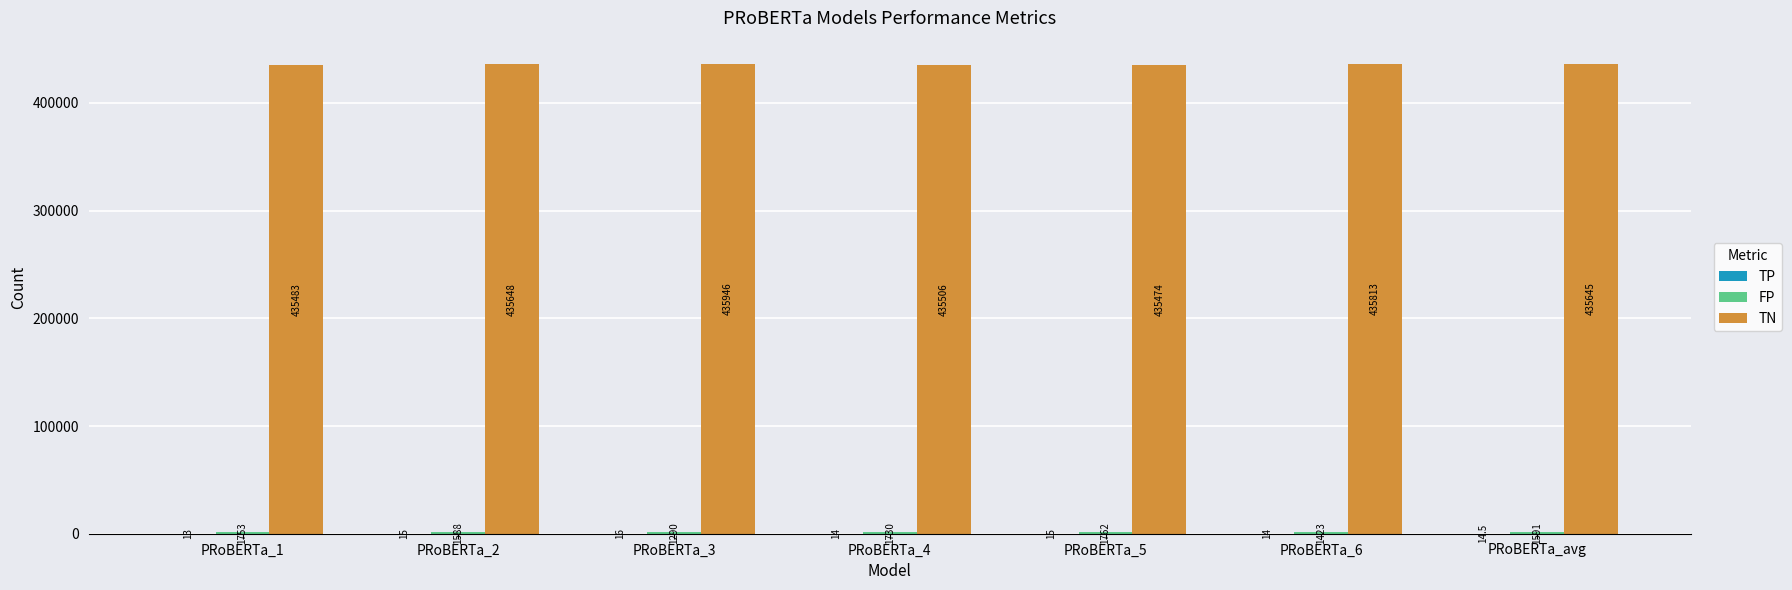

At which category is the sum across all series the highest?

PRoBERTa_3